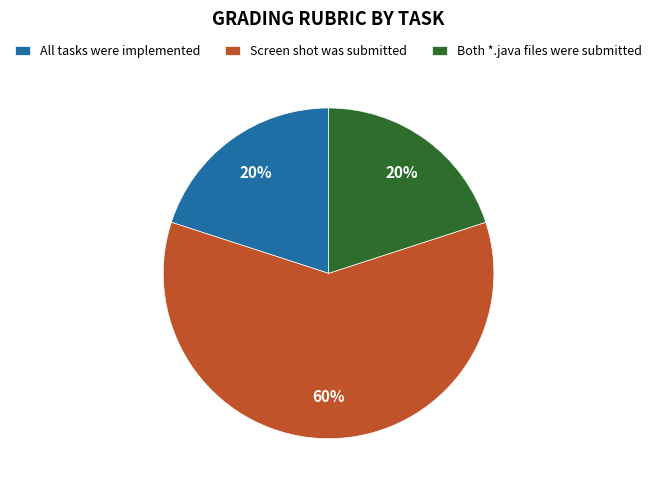

Which category has the biggest portion of the pie?

Screen shot was submitted